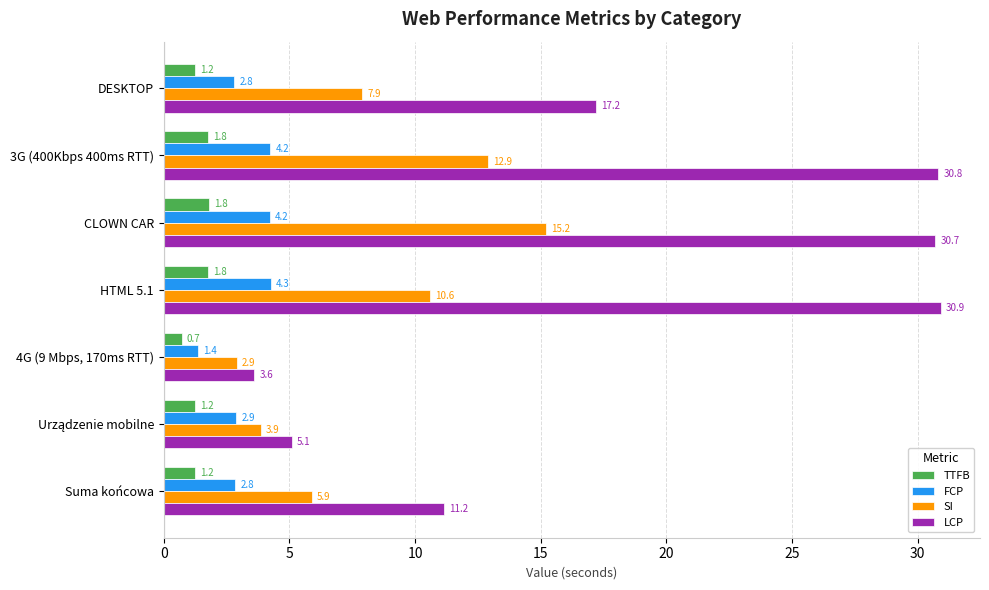

What is the average value of the FCP series?

3.2